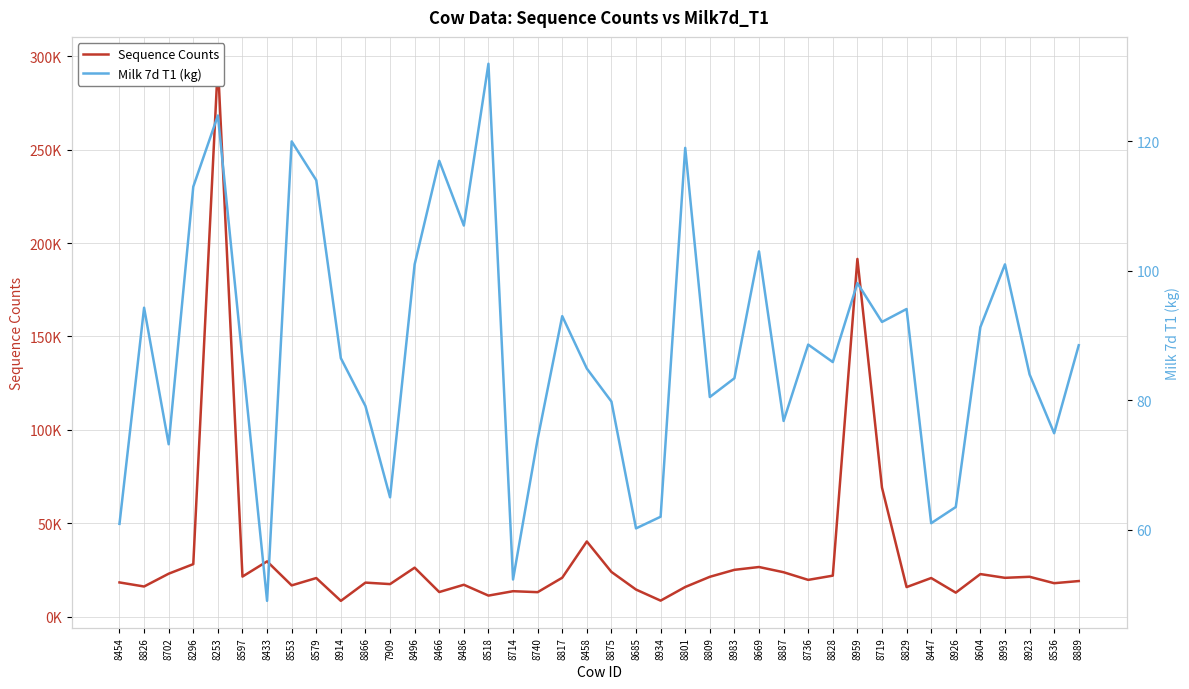

True or false: Milk 7d T1 (kg) has a value of 101.0 at 8993.

True